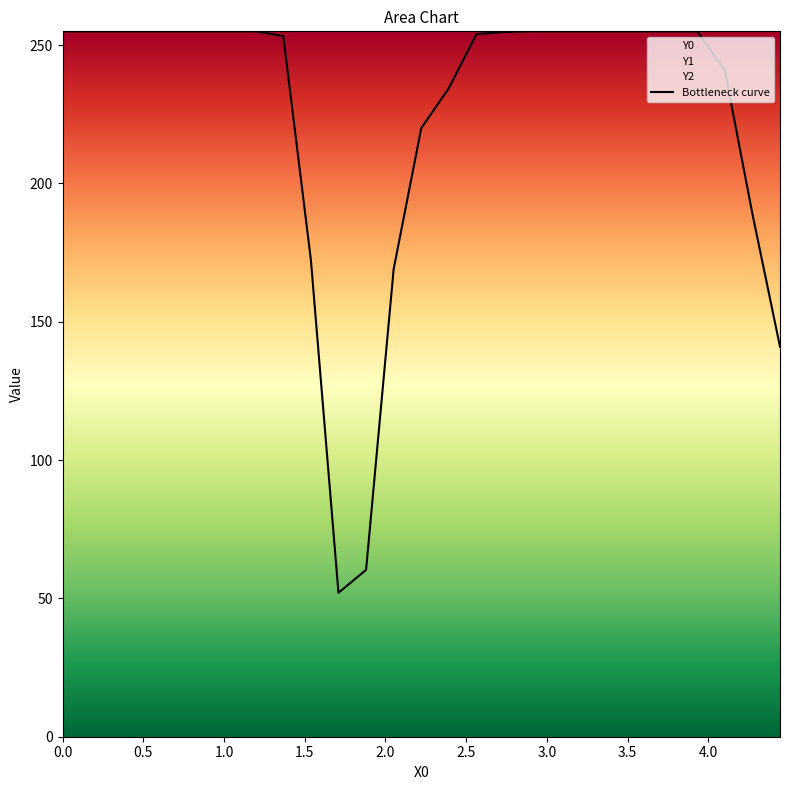

What is the maximum value shown in the chart?

255.0